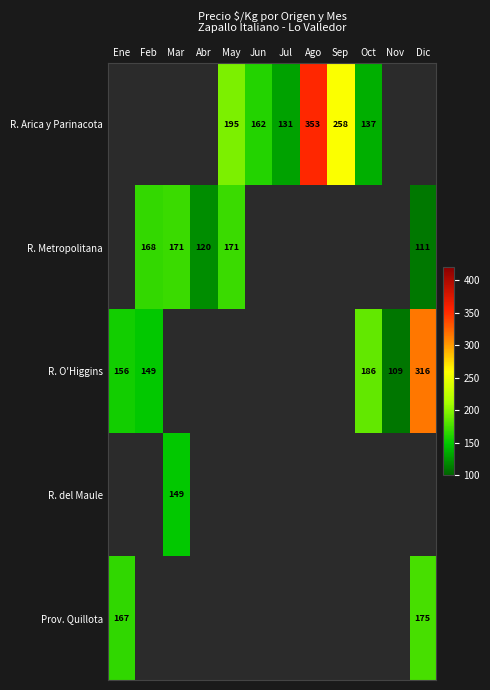

Which has a higher value, Abr or Oct?

Oct